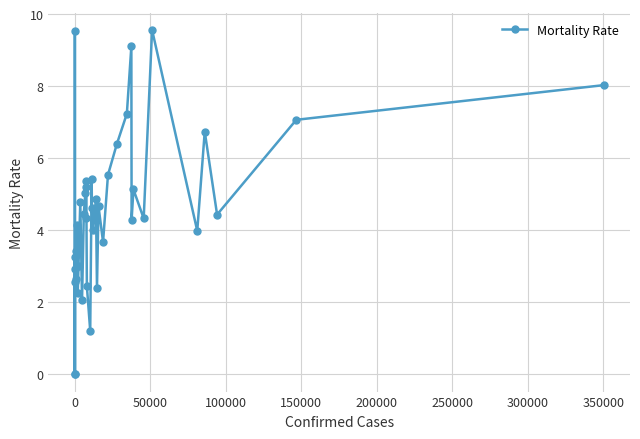

How many points are lower than both their immediate neighbors (excluding endpoints)?

13